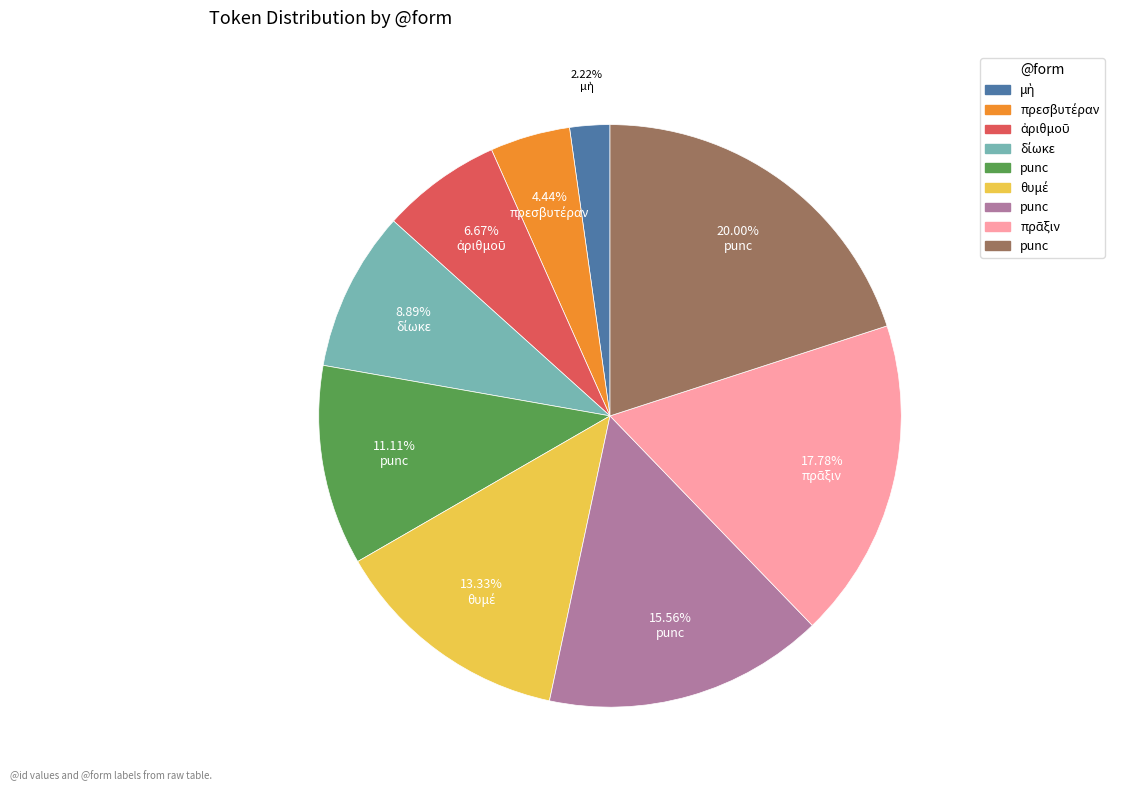

Does any single category account for the majority?

No